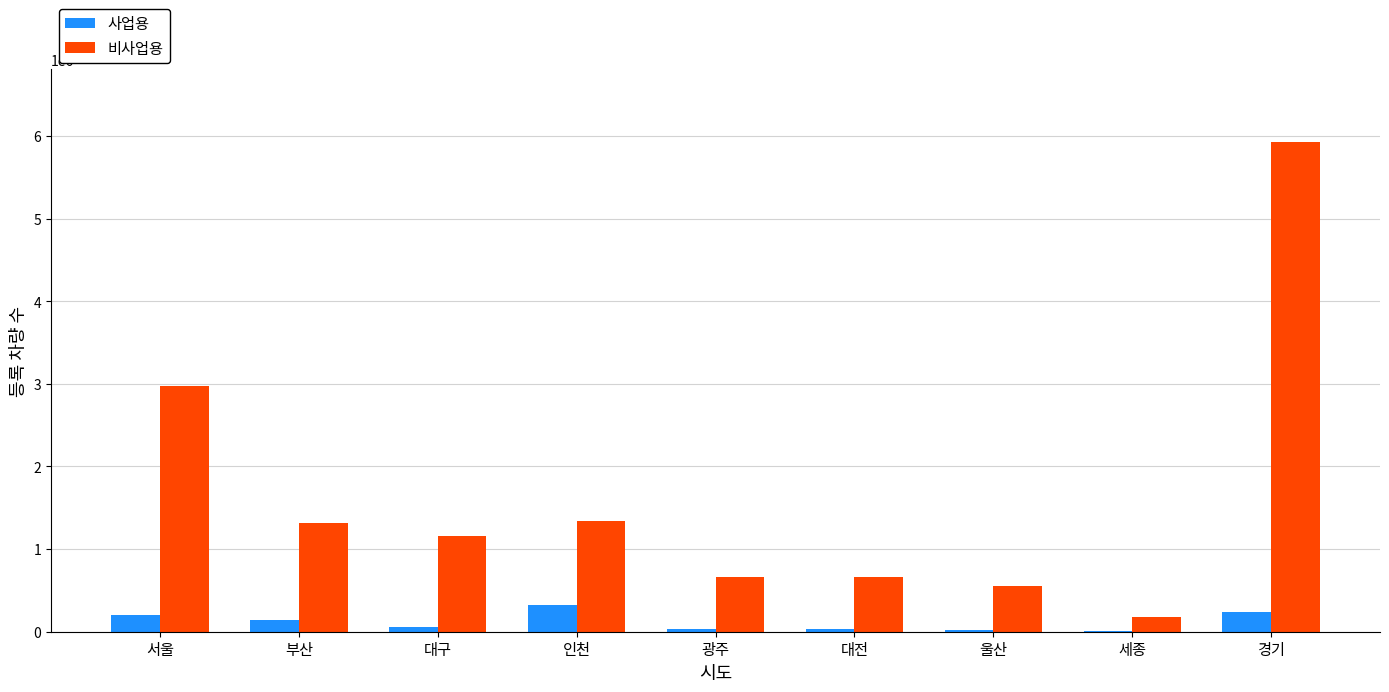

What is the maximum value shown in the chart?

5921693